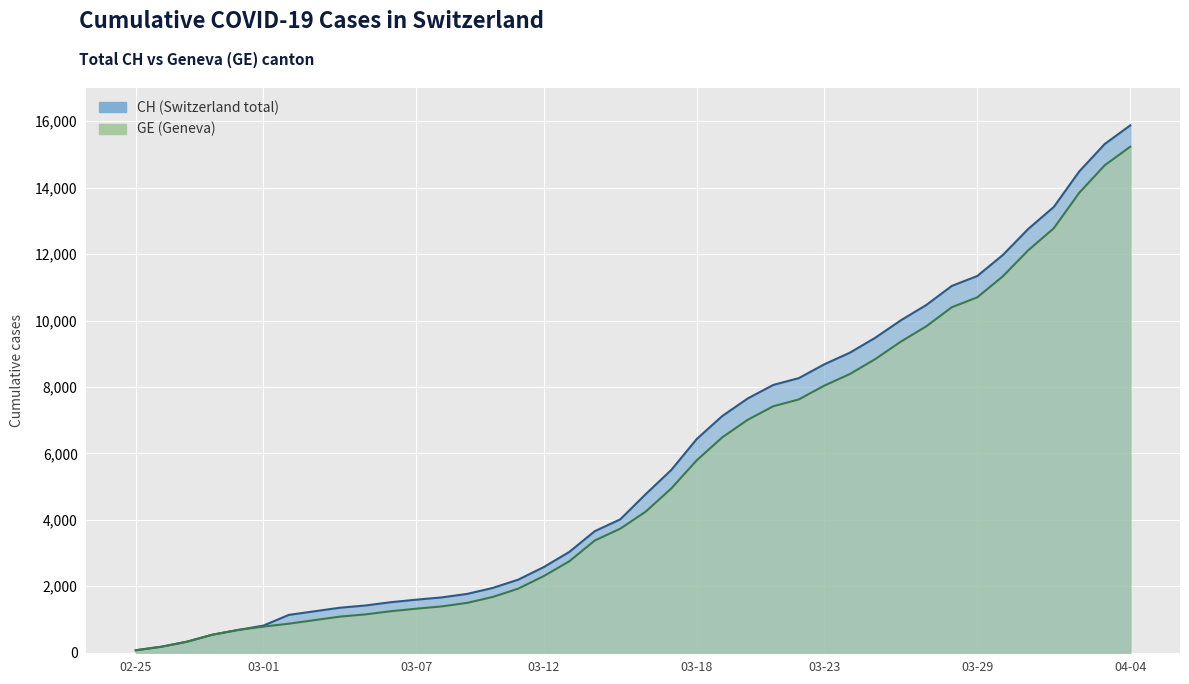

What is the sum of all CH values?

233436